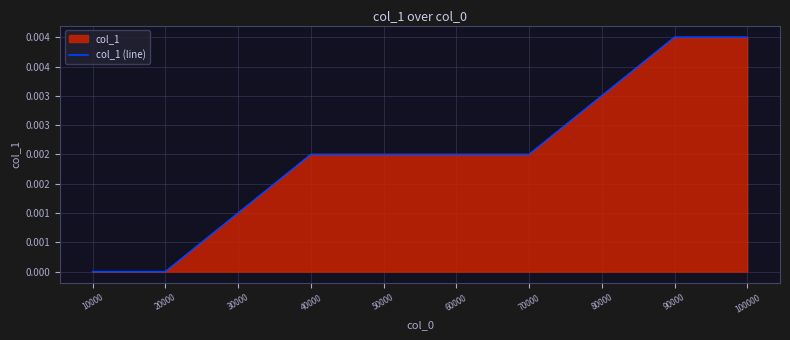

Count the number of categories in the chart.

10